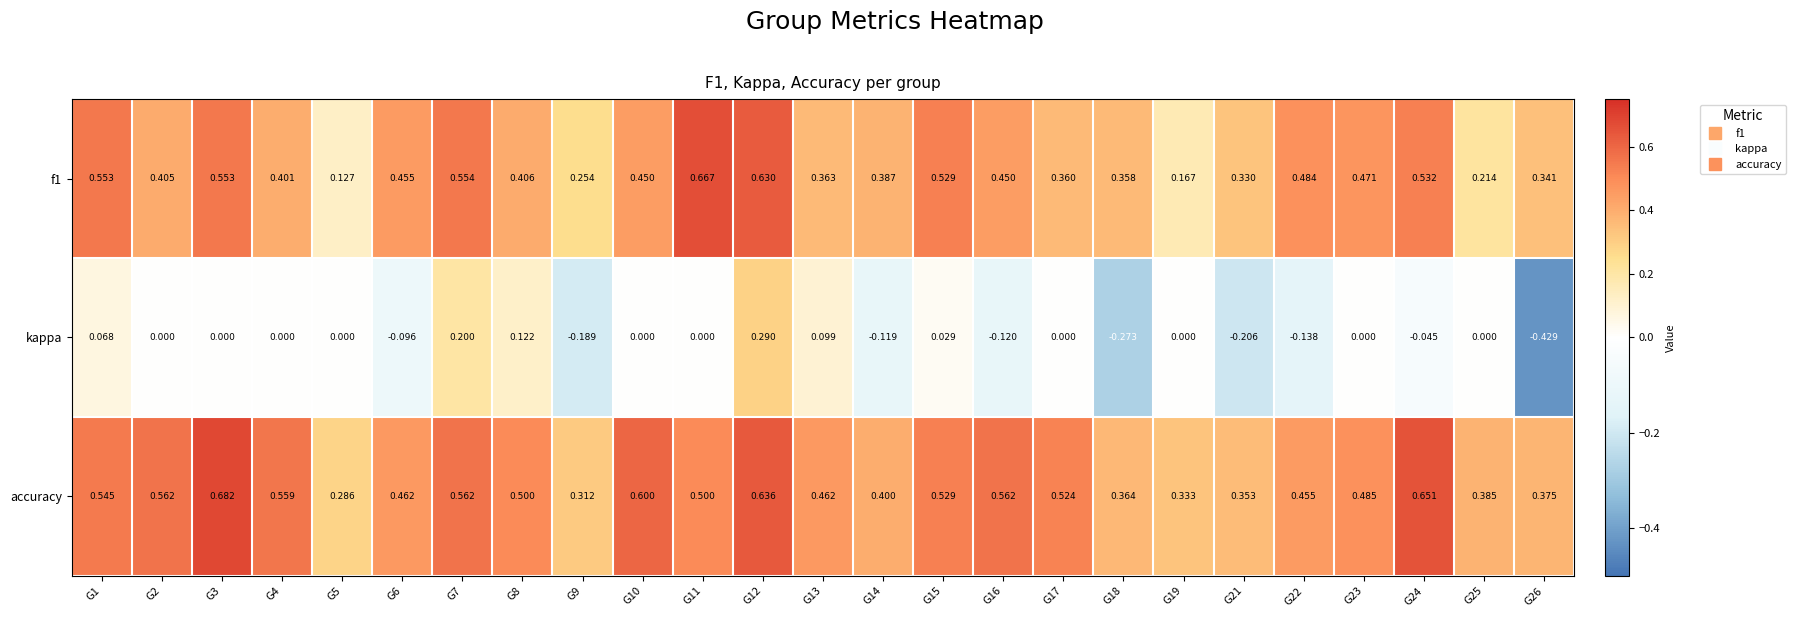

Between G21 and G23, which series saw the biggest shift?

kappa